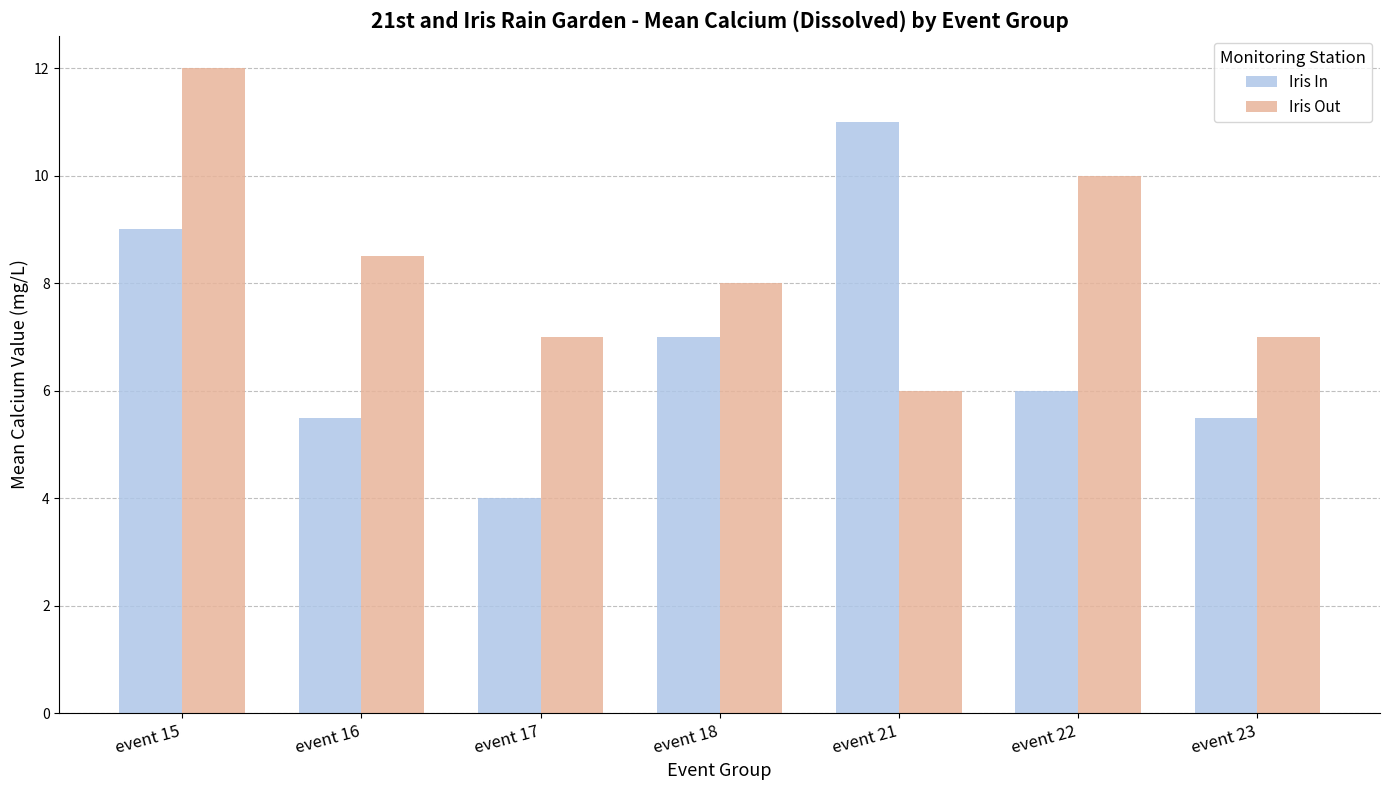

How many series are shown in this chart?

2